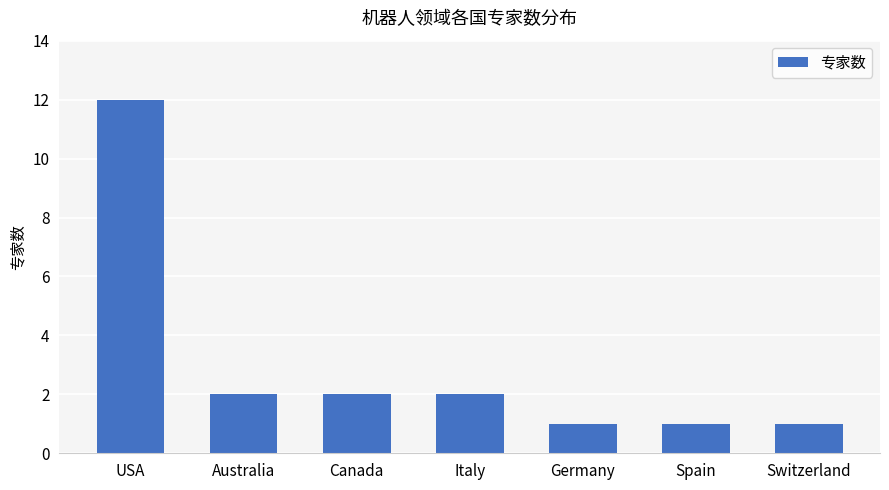

Which label corresponds to the largest value in the chart?

USA